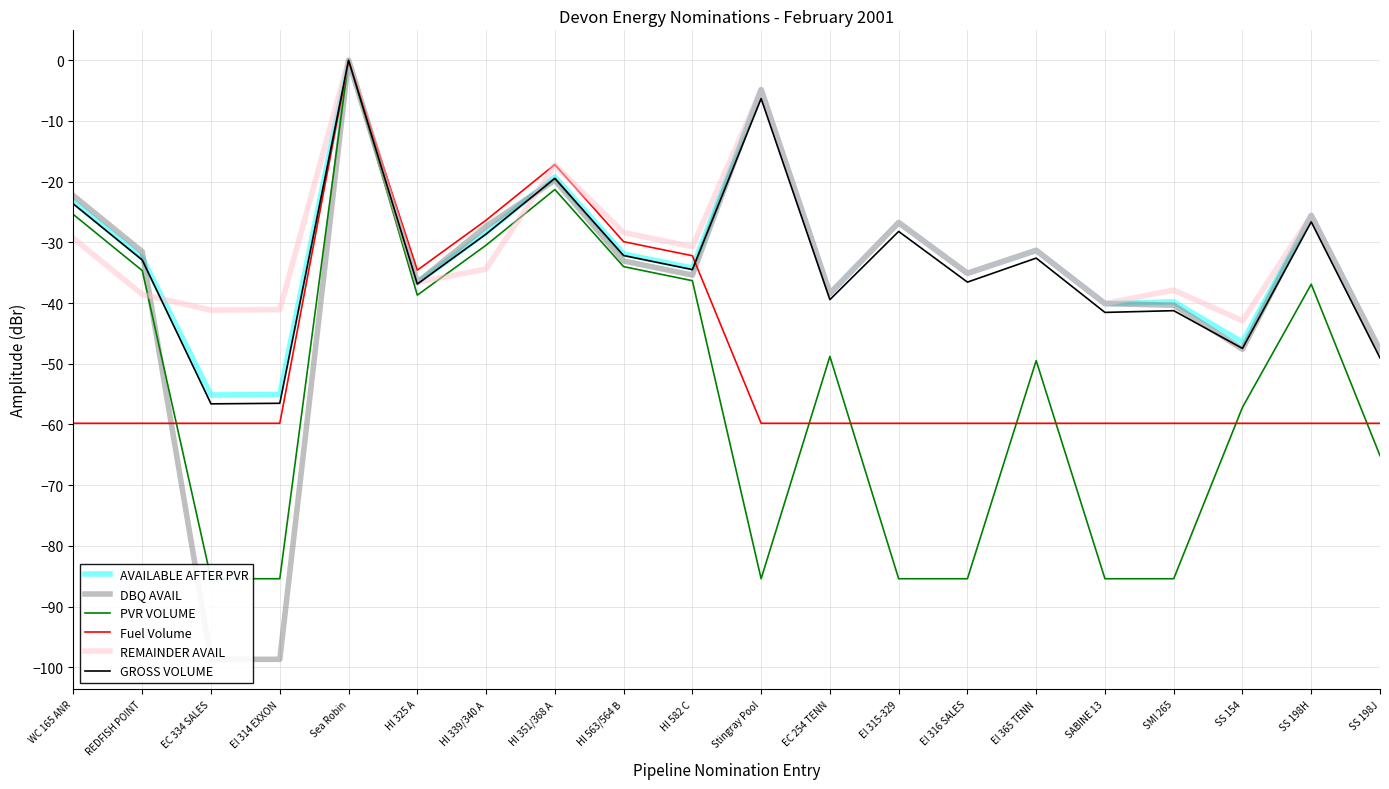

How many values in the DBQ AVAIL series exceed -33?

9